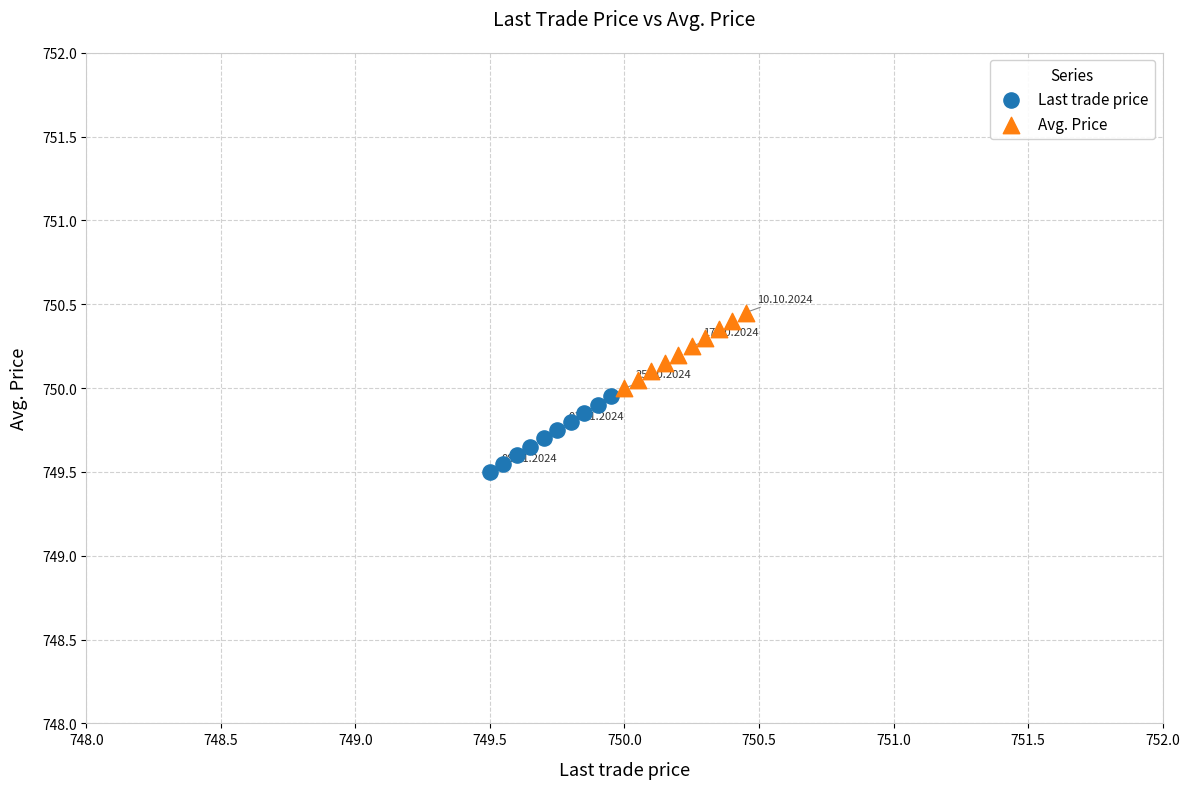

Which series reaches the minimum Y coordinate?

Last trade price